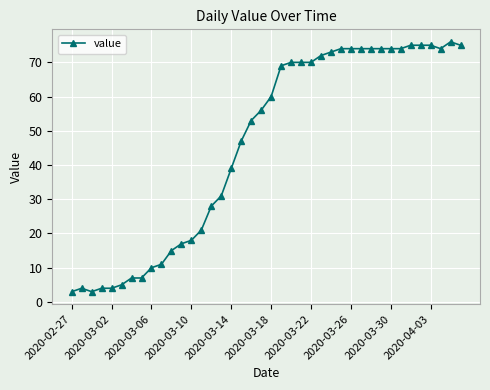

What is the smallest value displayed?

3